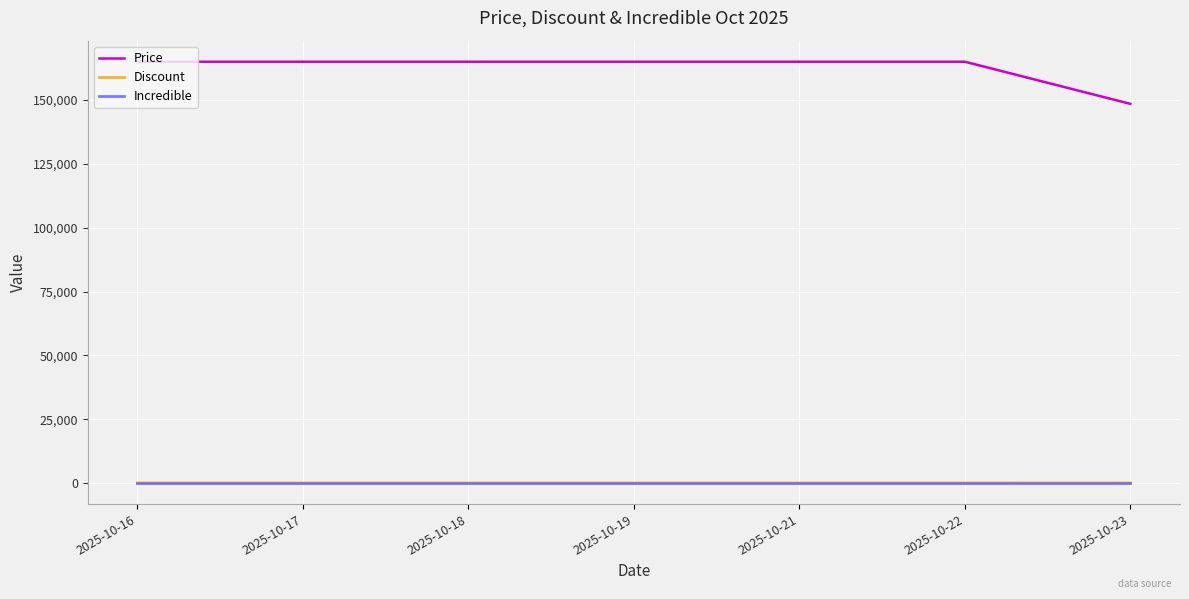

Is this an area chart (filled region under the line)?

No